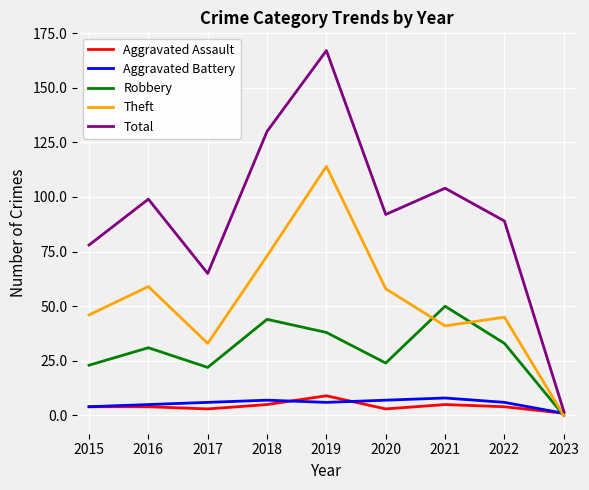

Rank the series at 2022 from highest to lowest value.

Total, Theft, Robbery, Aggravated Battery, Aggravated Assault